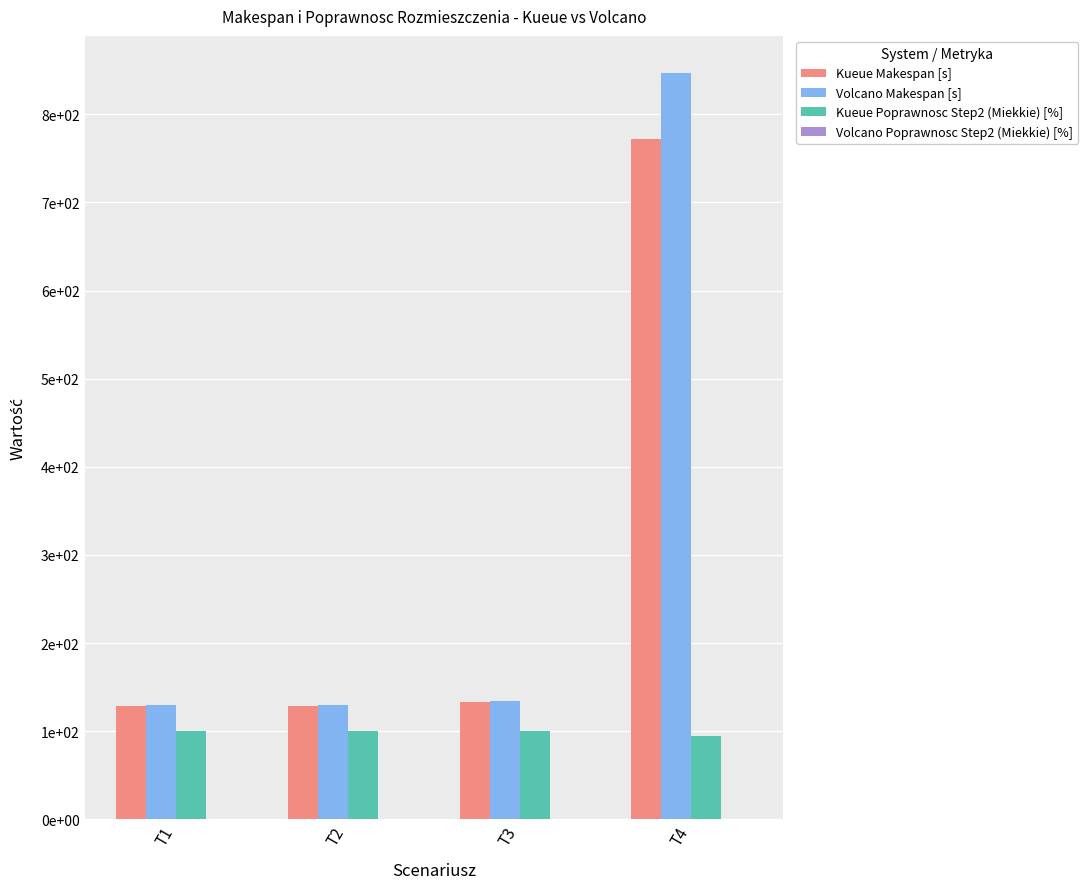

Are the bars grouped side by side (vs. stacked)?

Yes